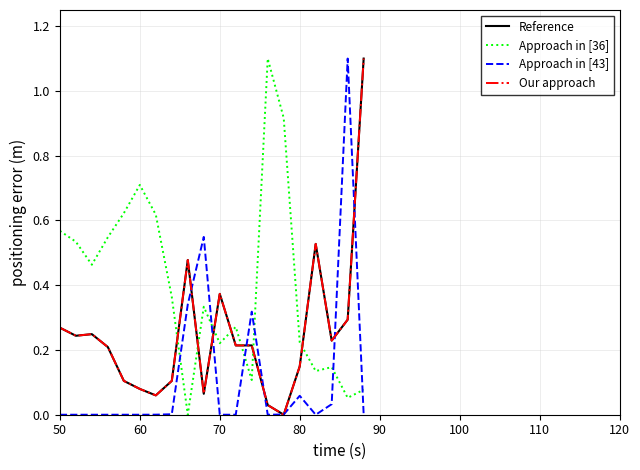

How many intersections are there between Our approach and Approach in [36]?

7